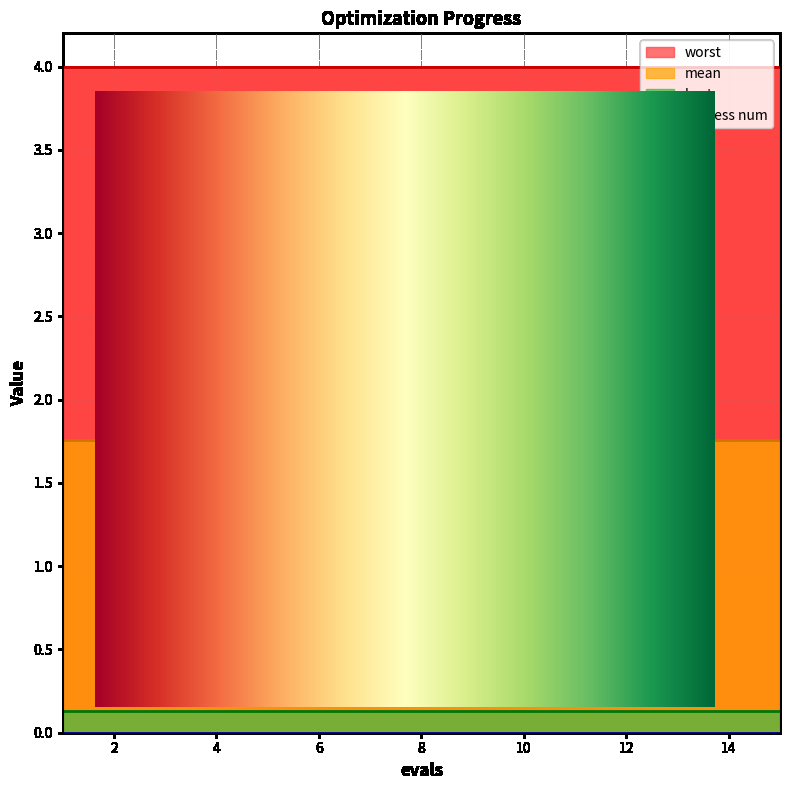

True or false: best has more than 2 interior local peaks.

False